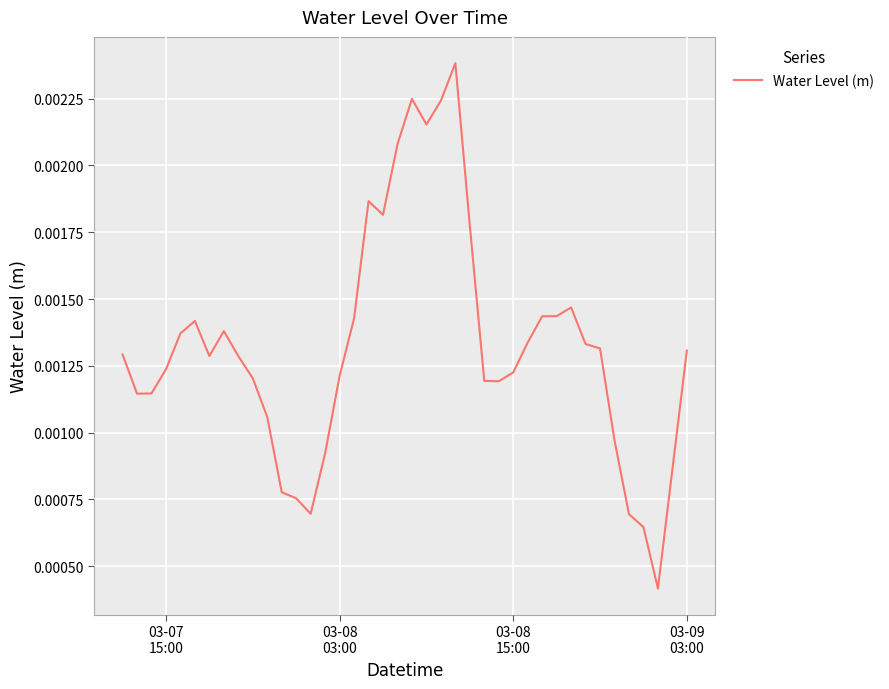

Does the chart display data point markers on the line(s)?

No